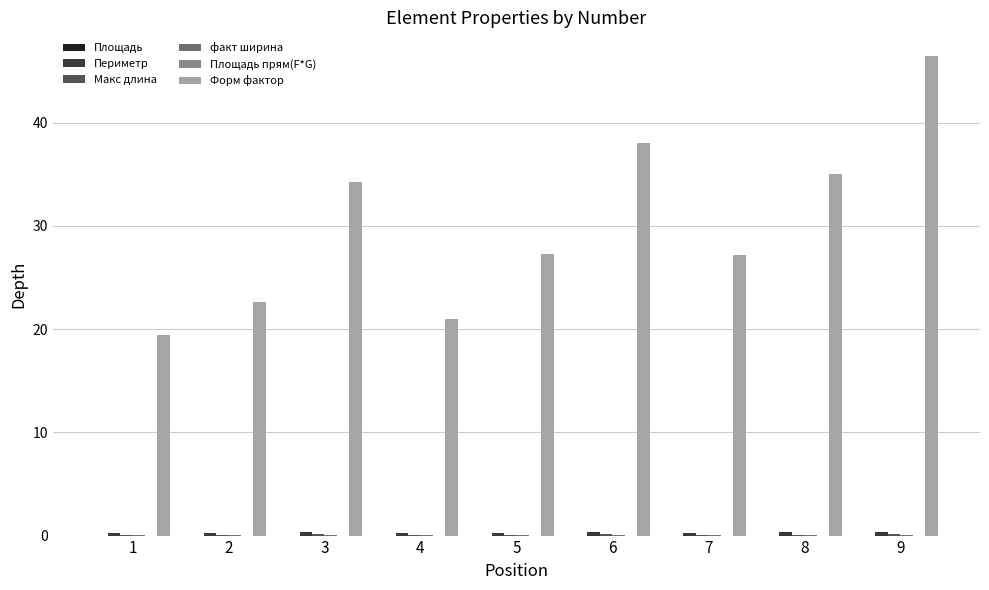

Which series has the largest total across all categories?

Форм фактор